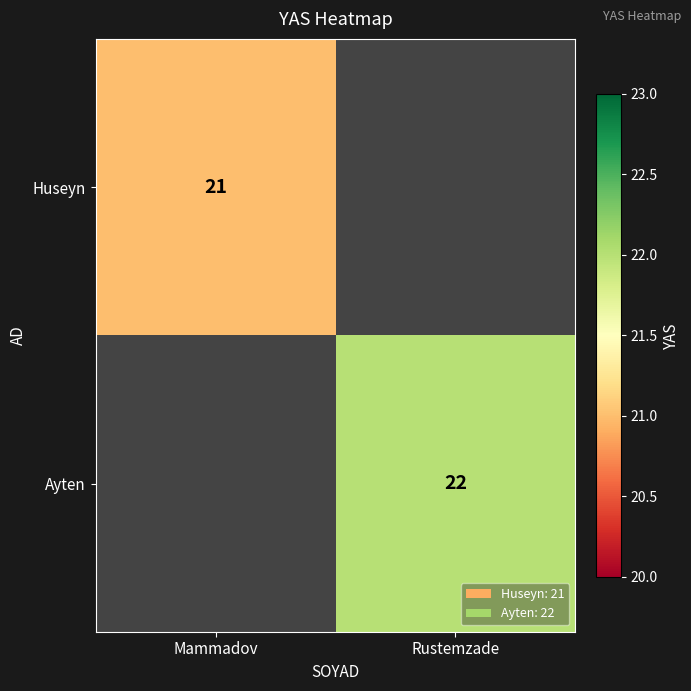

Is the value of Ayten at Rustemzade greater than the value of Huseyn at Mammadov?

Yes